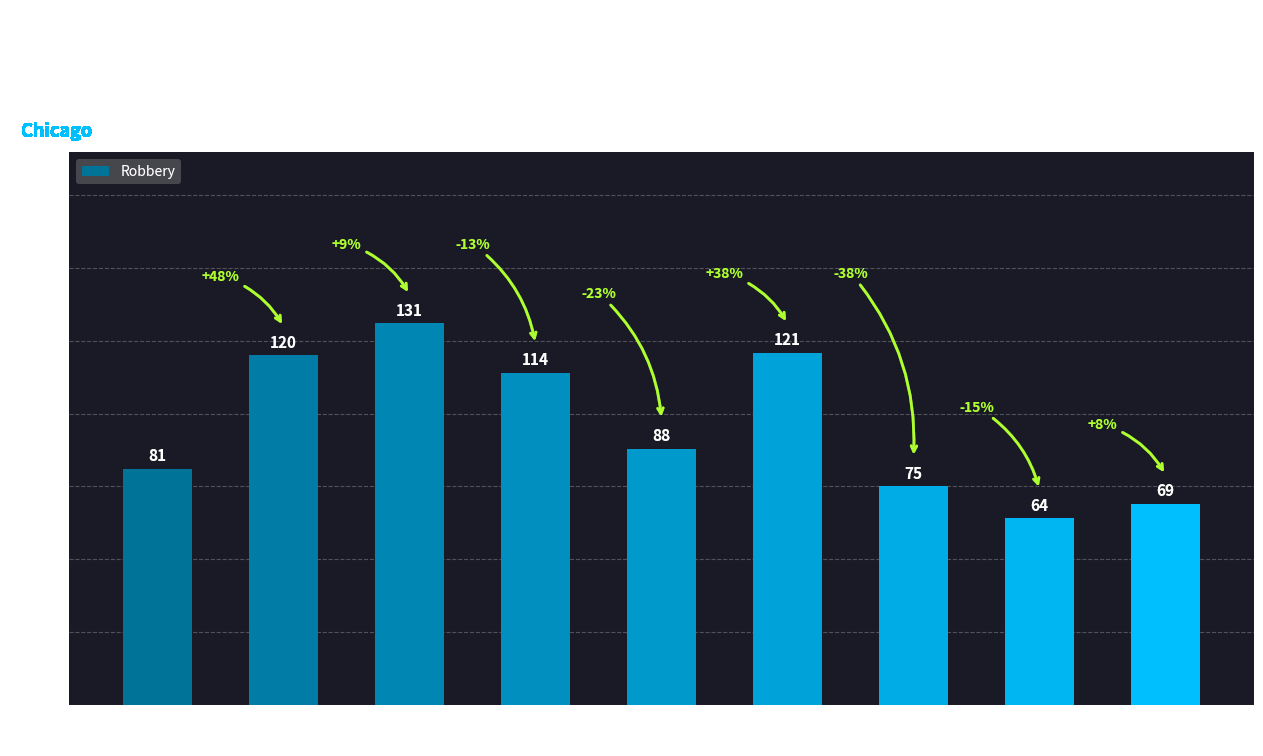

How many categories are shown in the chart?

9